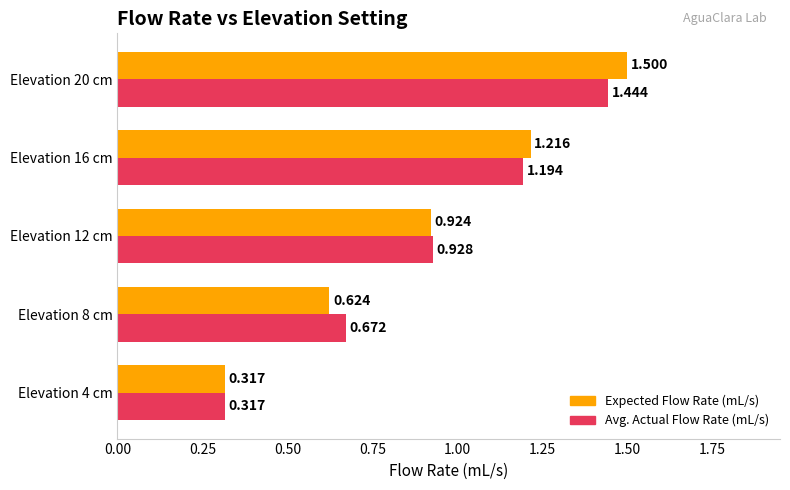

At Elevation 20 cm, list the series in order from largest to smallest.

Expected Flow Rate (mL/s), Avg. Actual Flow Rate (mL/s)